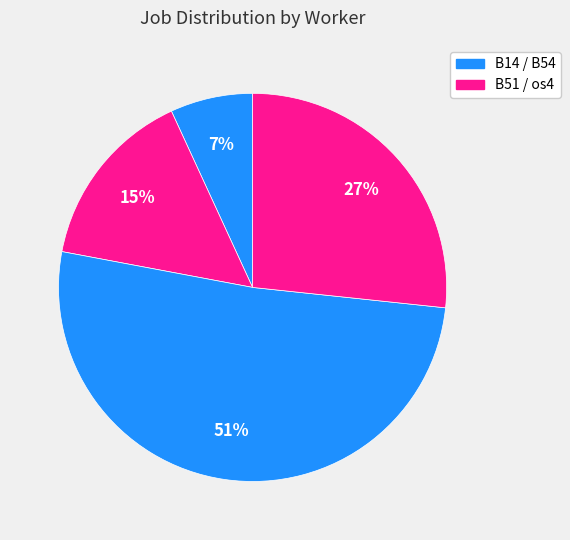

How many slices are in this pie chart?

4